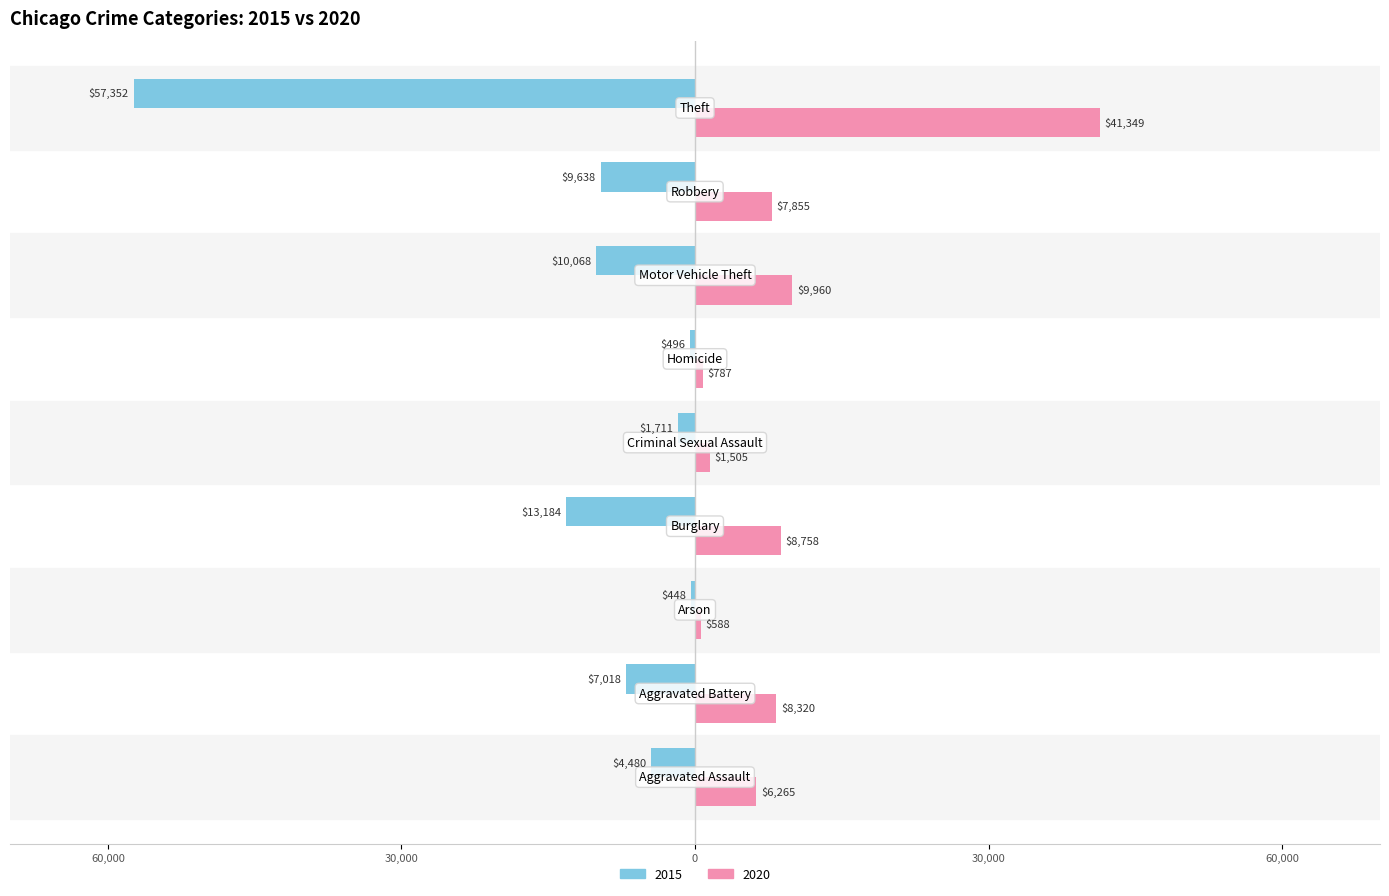

What is the label of the 1st bar from the left?

Aggravated Assault